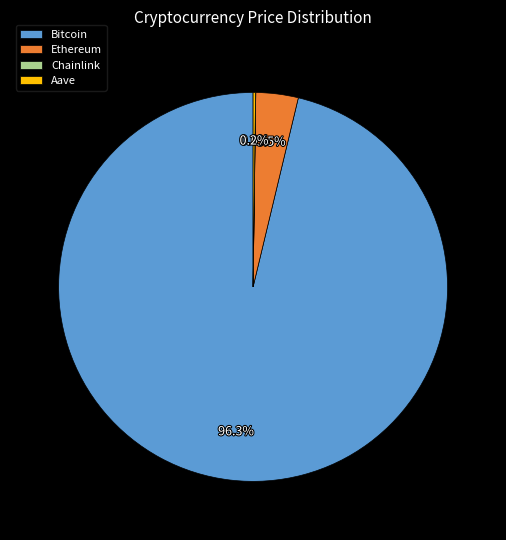

Is there a majority slice in this chart?

Yes